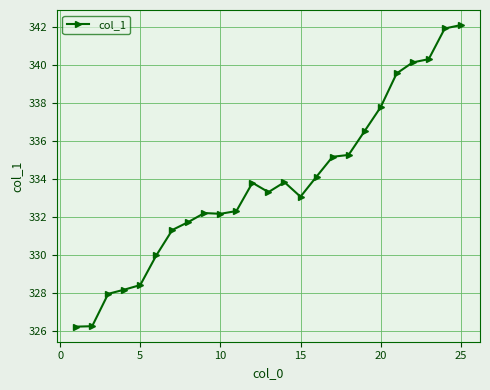

What is the smallest value displayed?

326.2